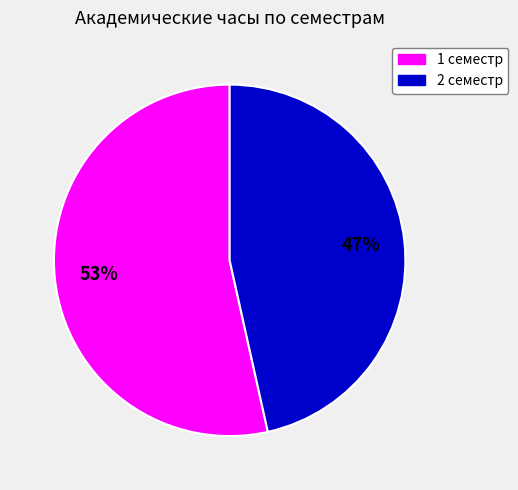

Do 1 семестр and 2 семестр together represent more than half of the pie?

Yes